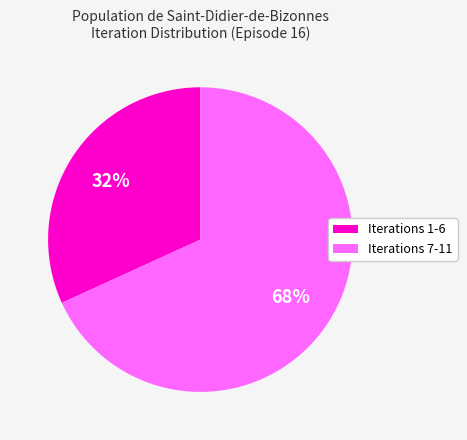

How many segments does this pie chart have?

2